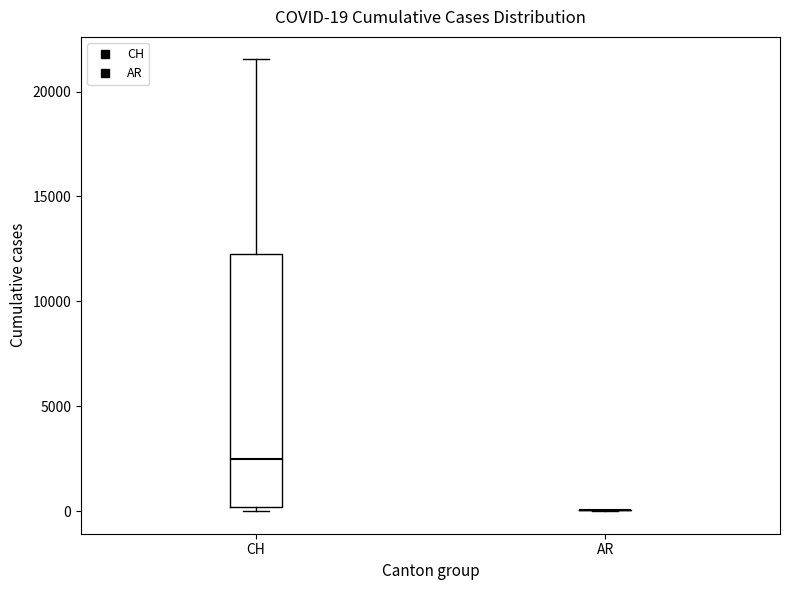

Comparing the boxes themselves (not the whiskers), which one is the tallest?

CH